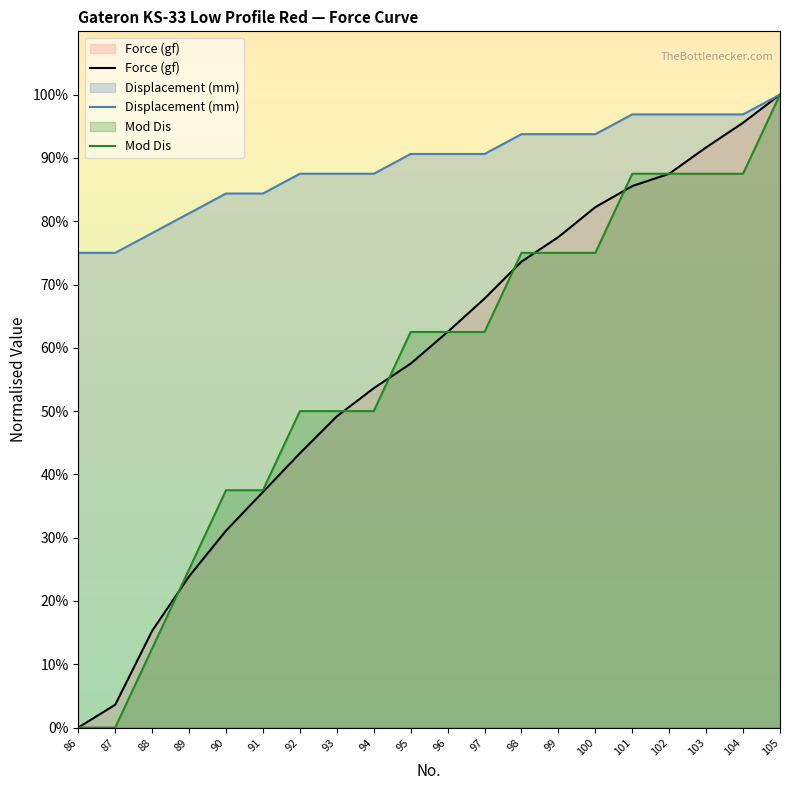

At 87, list the series in order from smallest to largest.

Mod Dis, Force (gf), Displacement (mm)